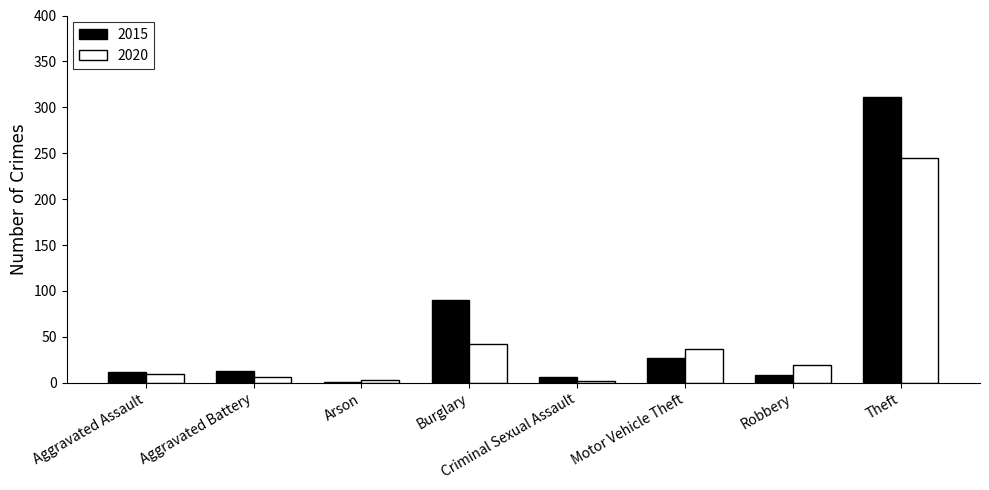

Which category has the highest value across all series?

Theft